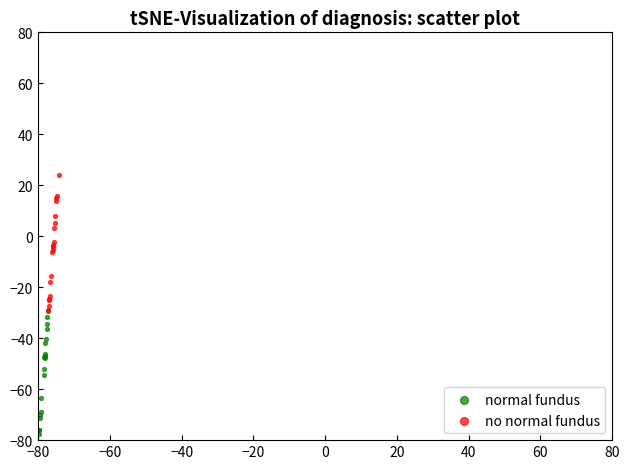

Which series contains the lowest Y value?

normal fundus